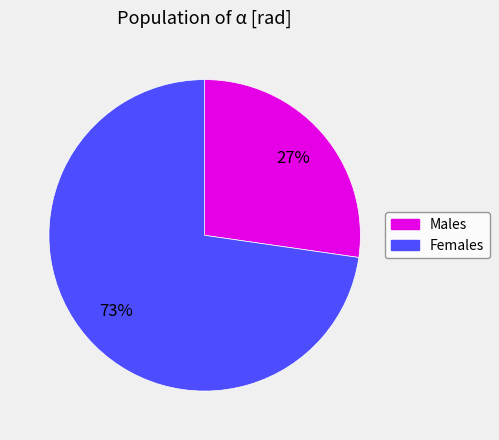

Is there a majority slice in this chart?

Yes